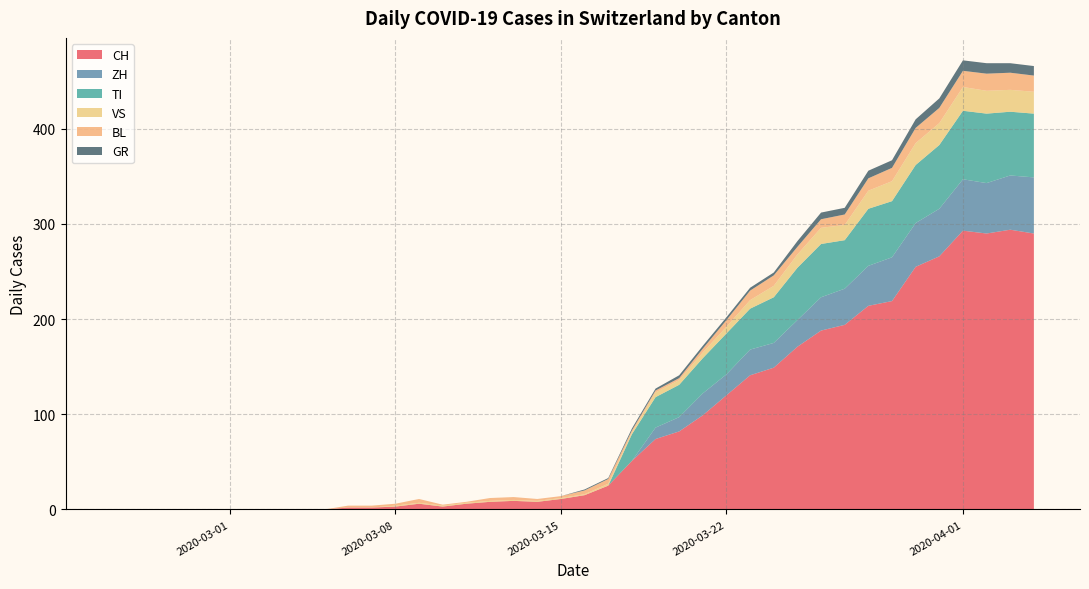

What is the highest value of the CH series?

294